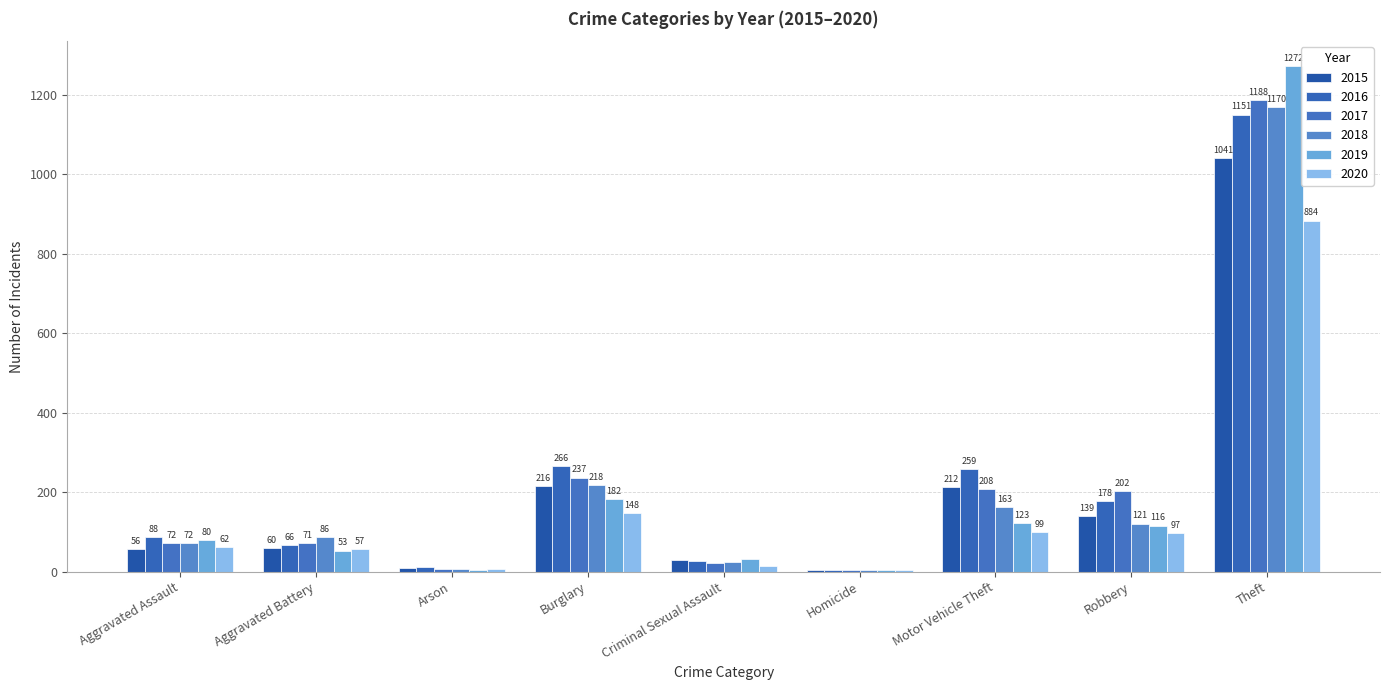

What are all the series names shown in the legend?

2015, 2016, 2017, 2018, 2019, 2020